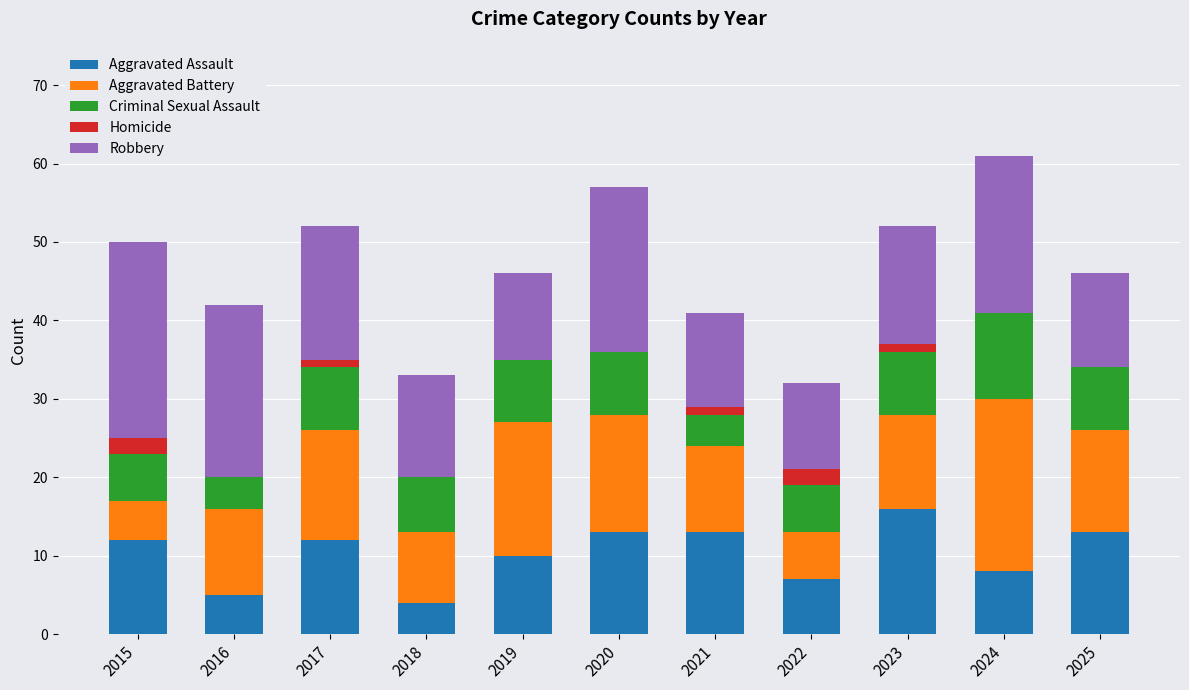

At which label does Aggravated Assault reach its peak?

2023